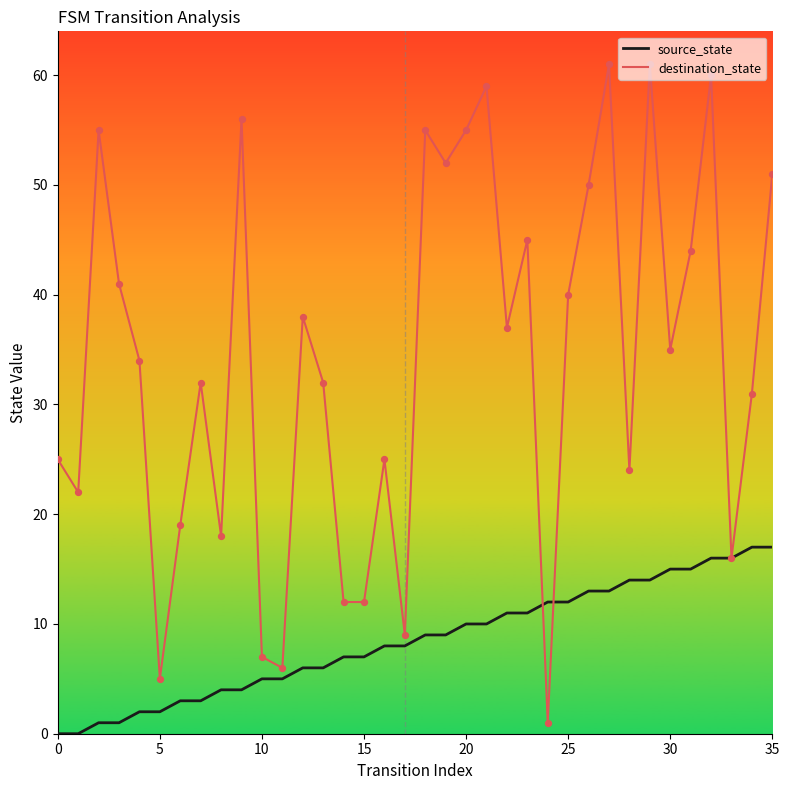

Which series has the largest total across all categories?

destination_state